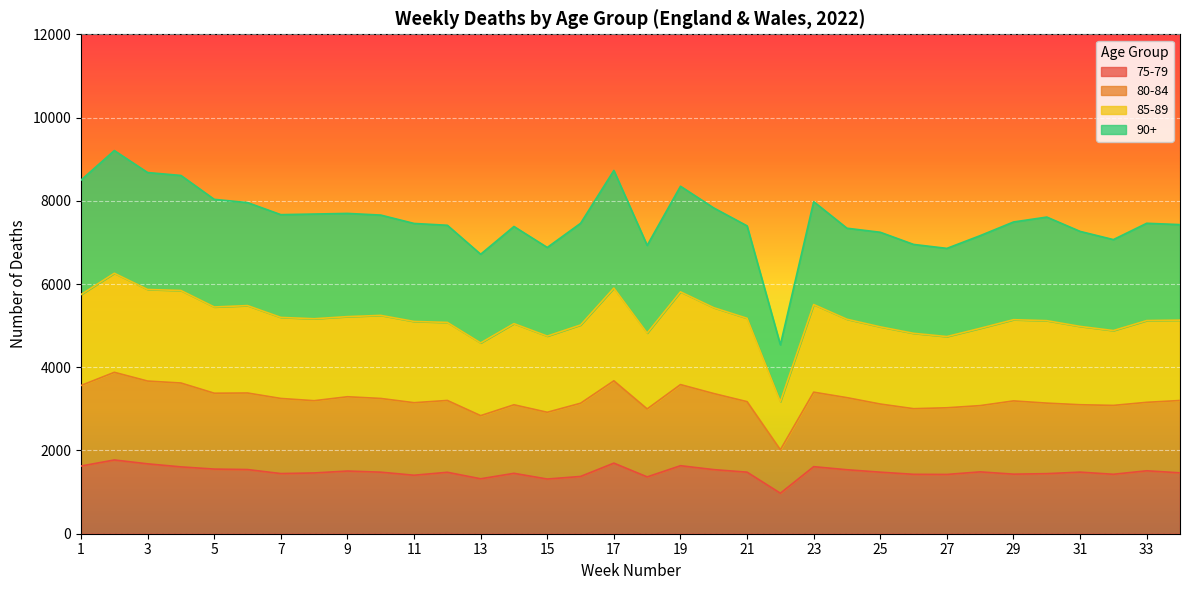

Rank the categories by 90+ value from highest to lowest.

2, 17, 3, 4, 1, 19, 5, 23, 6, 20, 9, 8, 7, 10, 30, 29, 33, 16, 11, 34, 12, 21, 14, 24, 31, 25, 28, 32, 26, 18, 15, 27, 13, 22